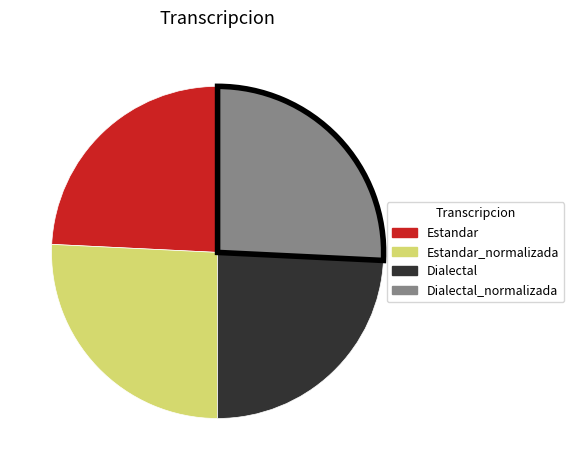

Is there any slice that represents more than half of the pie?

No